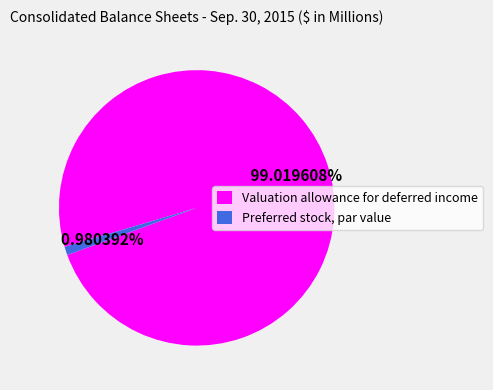

Is there a majority slice in this chart?

Yes